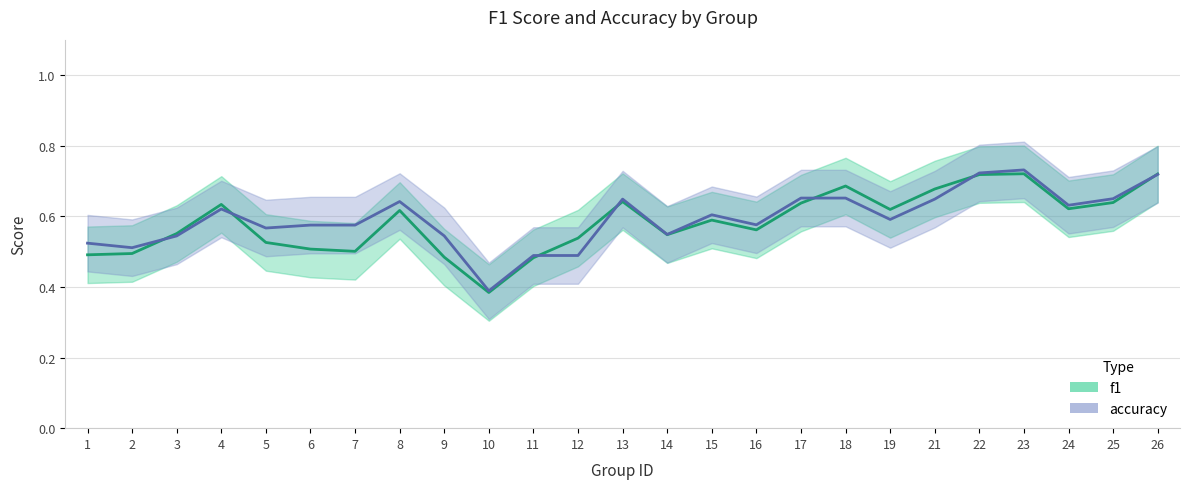

Reading left to right, extract all data points from this chart.

f1: 0.5	0.5	0.6	0.6	0.5	0.5	0.5	0.6	0.5	0.4	0.5	0.5	0.6	0.5	0.6	0.6	0.6	0.7	0.6	0.7	0.7	0.7	0.6	0.6	0.7
accuracy: 0.5	0.5	0.5	0.6	0.6	0.6	0.6	0.6	0.5	0.4	0.5	0.5	0.6	0.5	0.6	0.6	0.7	0.7	0.6	0.6	0.7	0.7	0.6	0.6	0.7